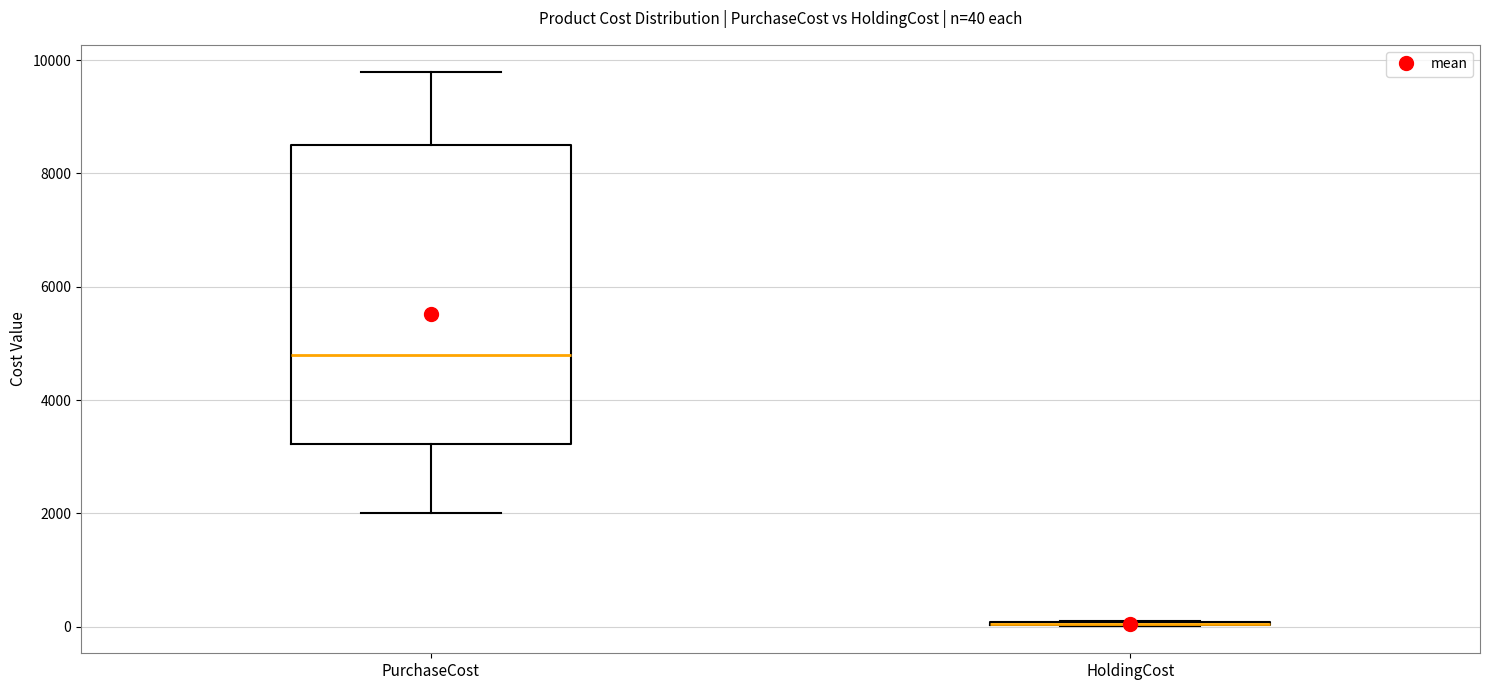

Which box is the tallest, from its lower edge to its upper edge?

PurchaseCost